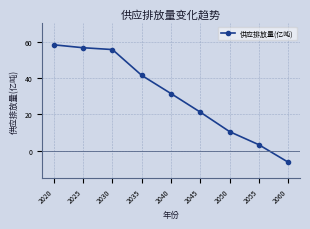

True or false: the data has more than 1 interior local peaks.

False